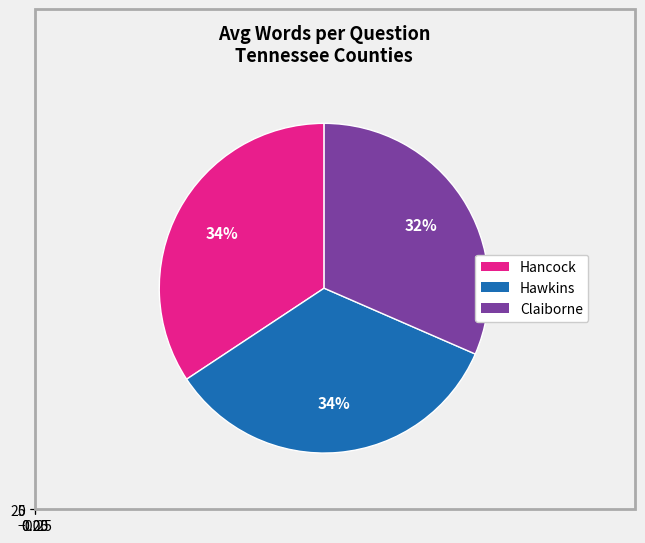

To the nearest percent, what portion does Hancock represent?

34%